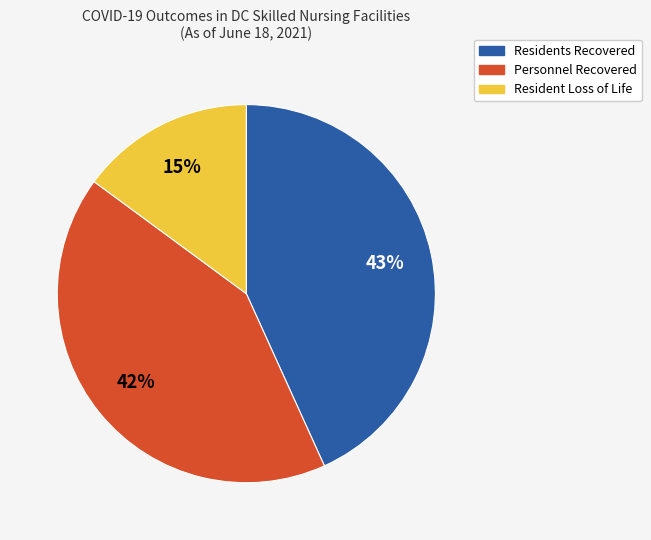

Rank the categories by value from highest to lowest.

Residents Recovered, Personnel Recovered, Resident Loss of Life